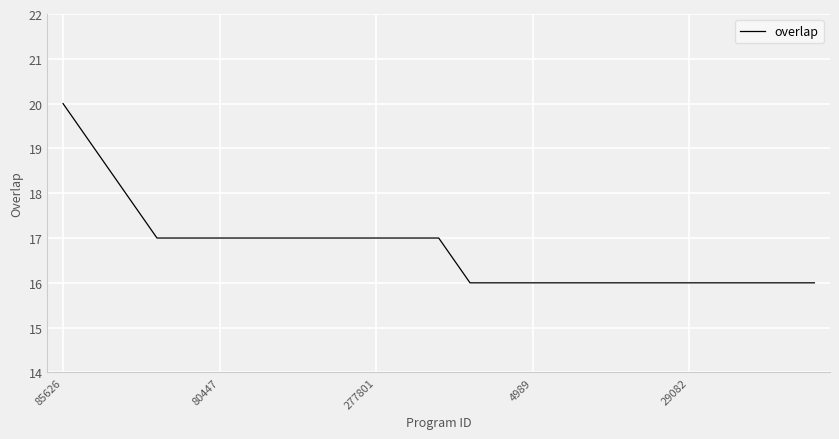

What is the difference between the maximum and minimum values?

4